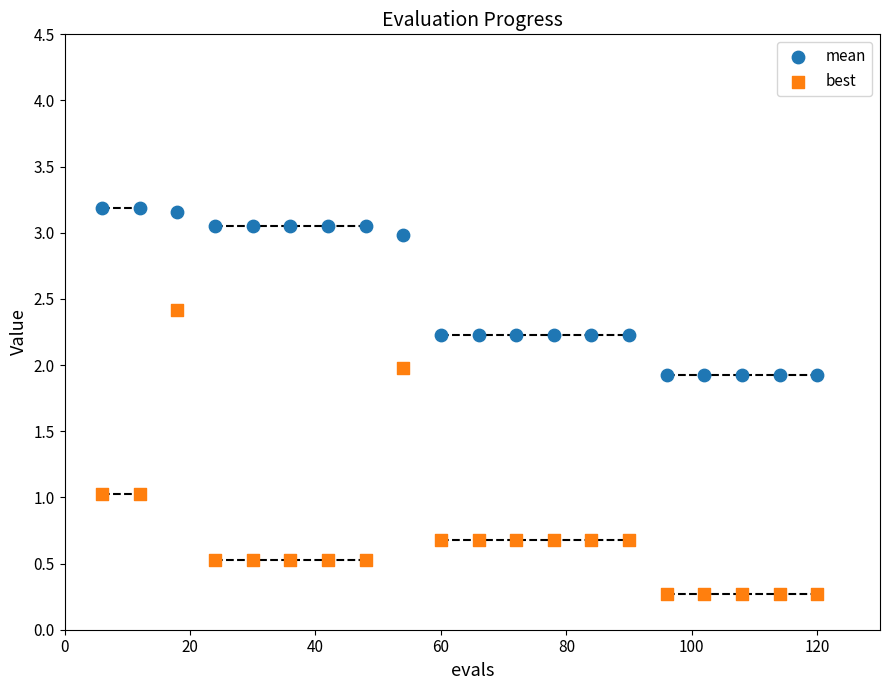

Which series contains the highest Y value?

mean